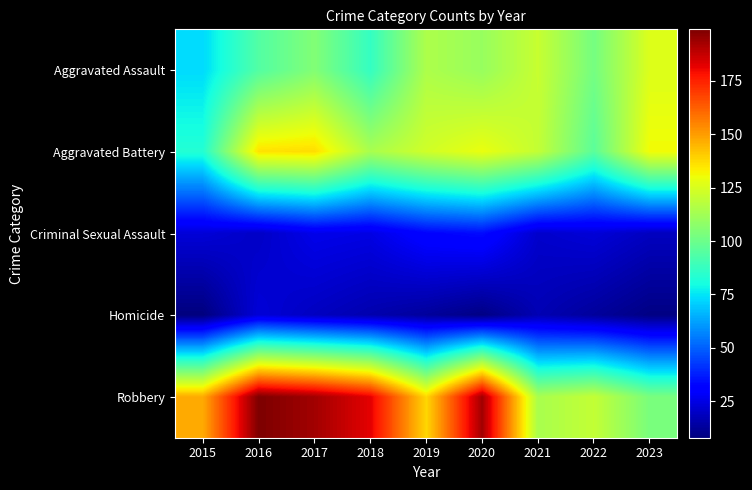

What is the spread (max minus min) of values at 2017?

174